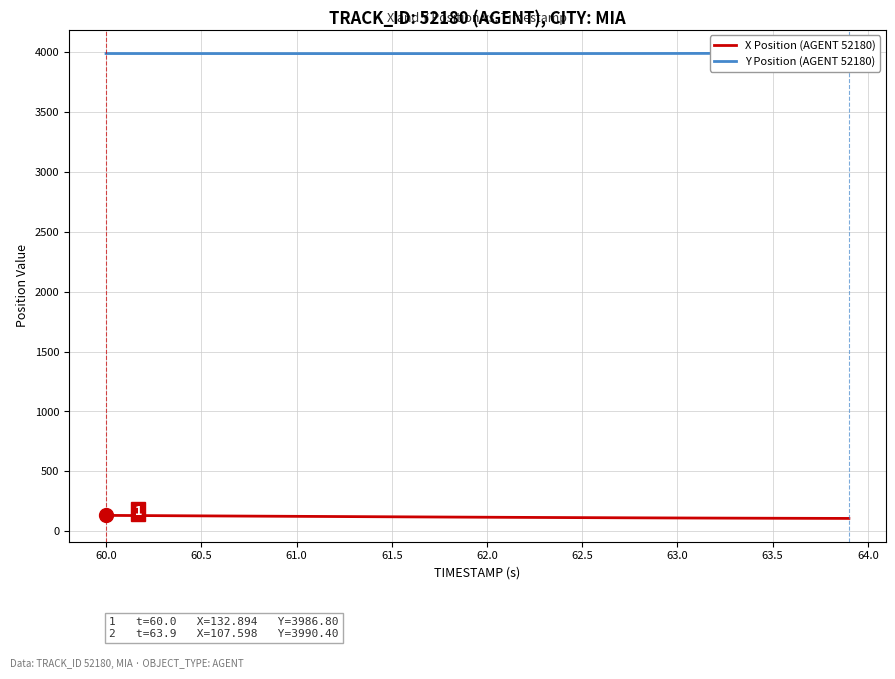

What is the highest value of the X Position (AGENT 52180) series?

132.9